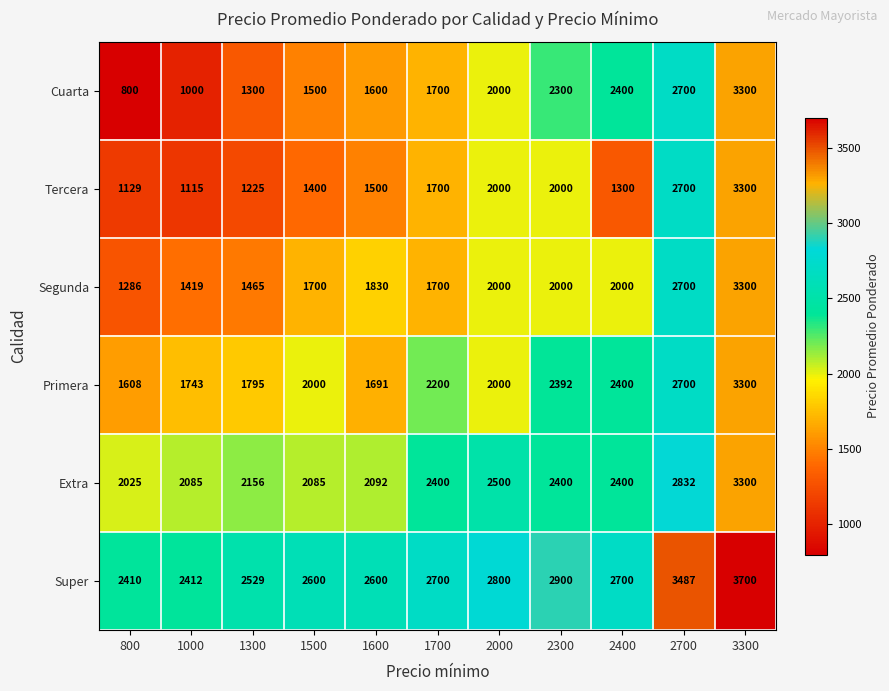

True or false: Cuarta has a value of 1419 at 1000.

False